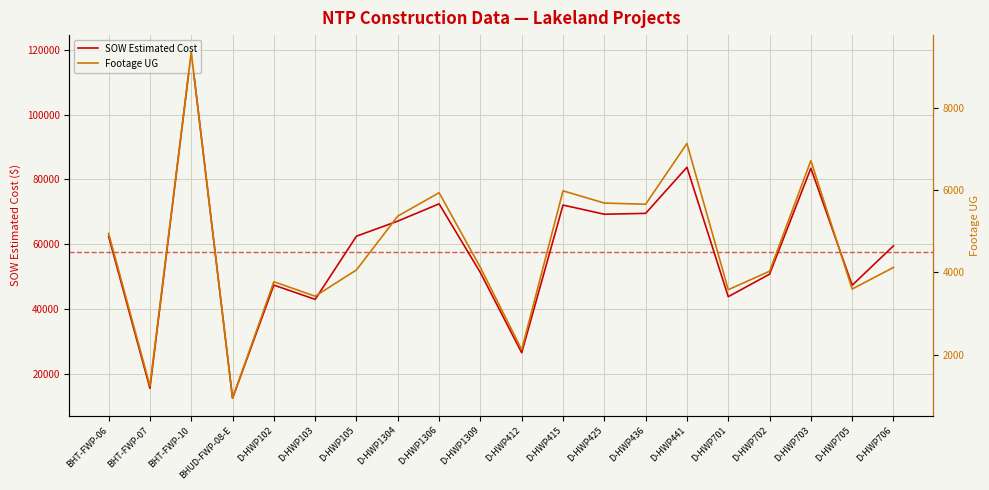

Does the chart display data point markers on the line(s)?

No